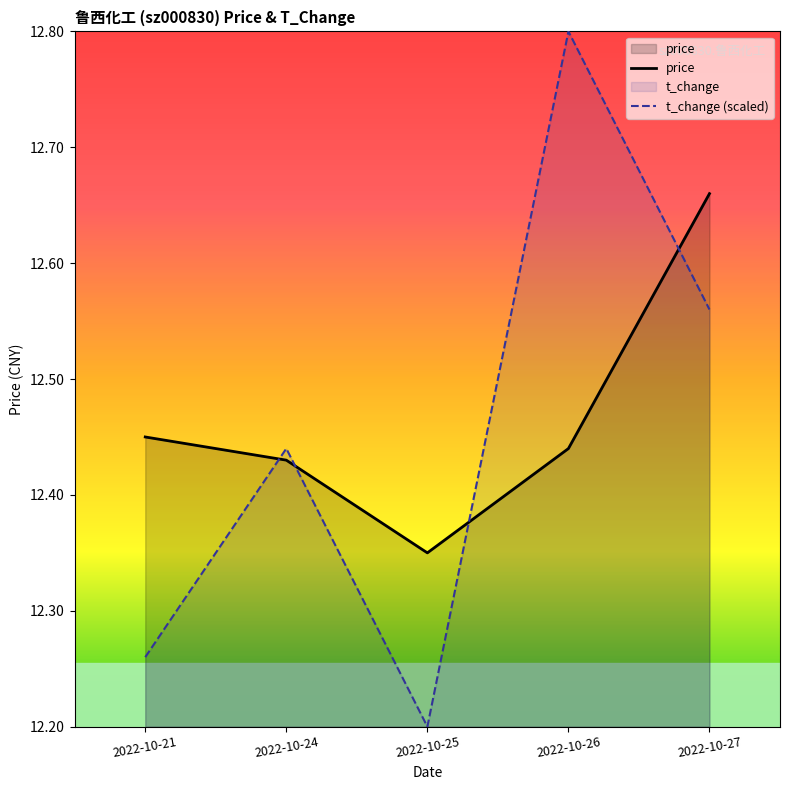

Which category has the highest value across all series?

2022-10-26